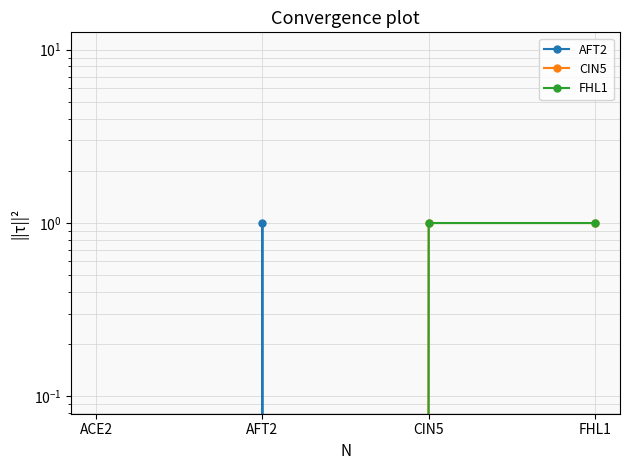

Is it true that AFT2 equals 1 at AFT2?

True